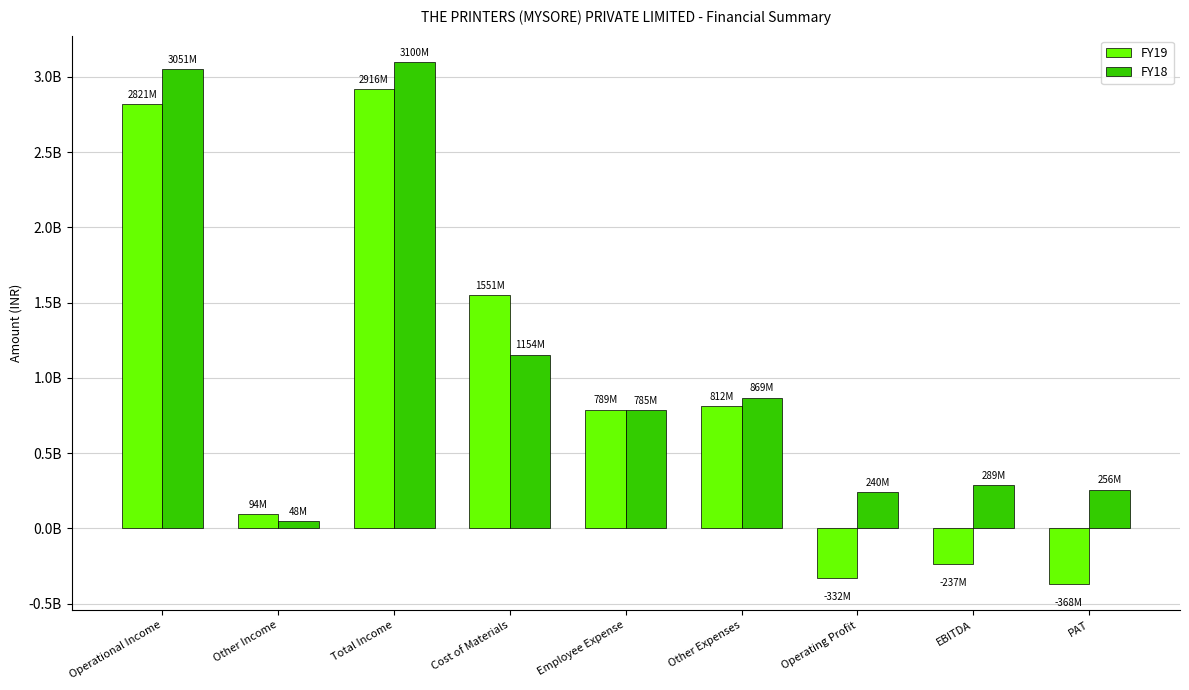

The FY18 series shows 256901000 at PAT. True or false?

True